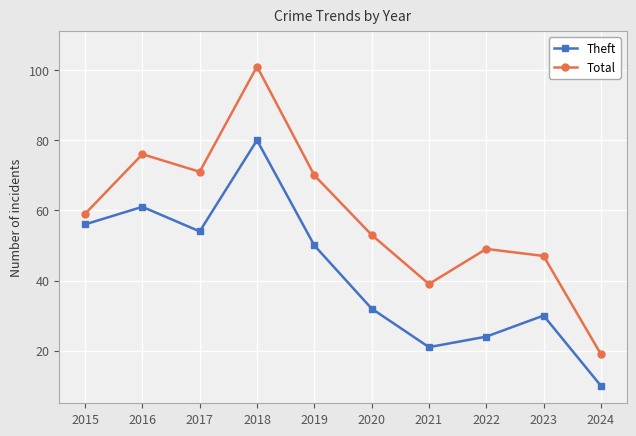

Which series has the widest spread of values?

Total